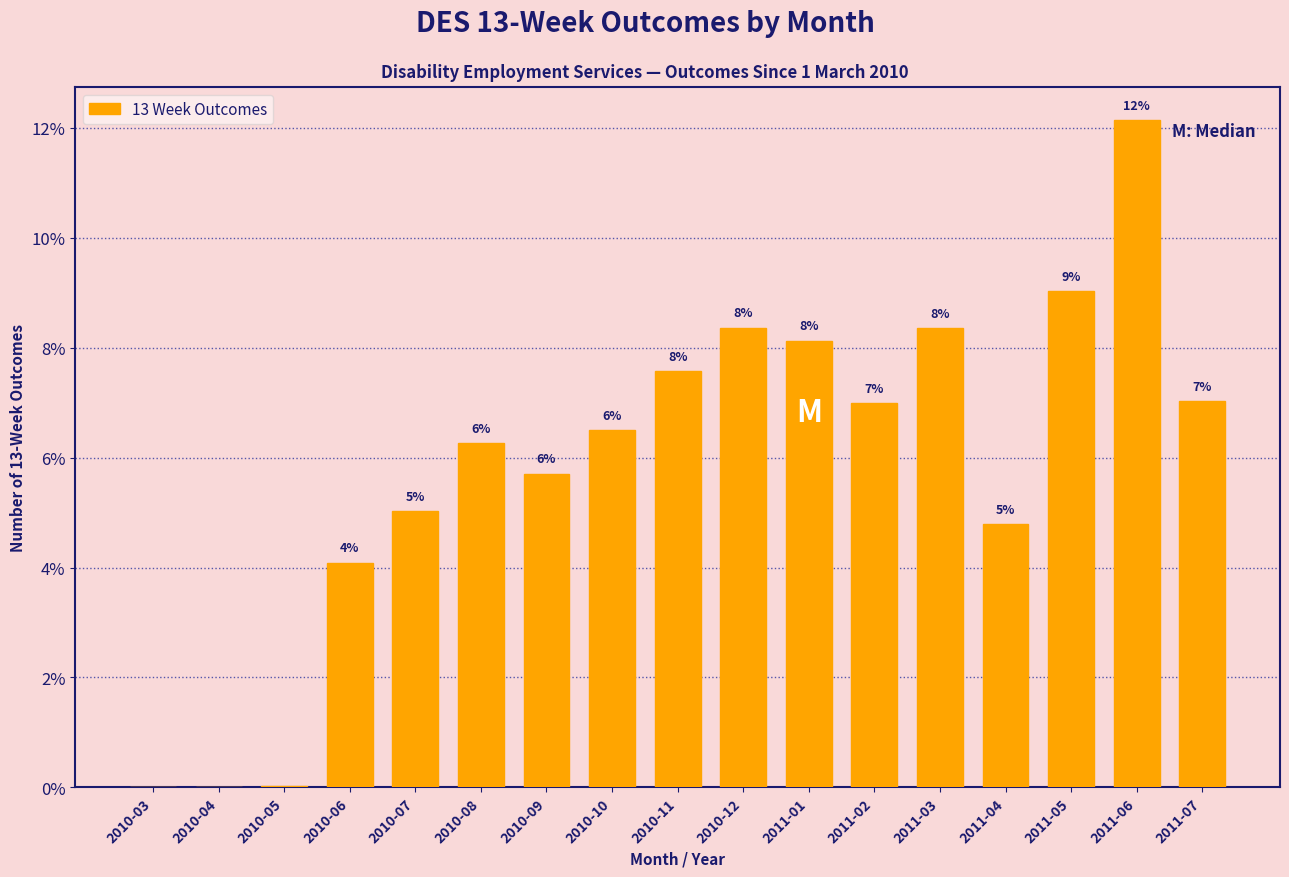

Are the bars horizontal?

No